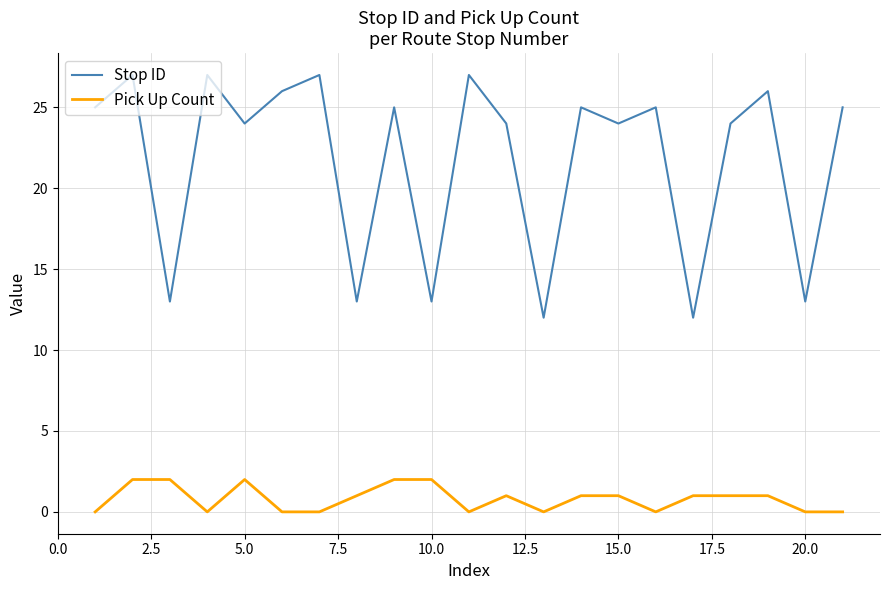

What is the difference between the maximum and minimum values in the Pick Up Count series?

2